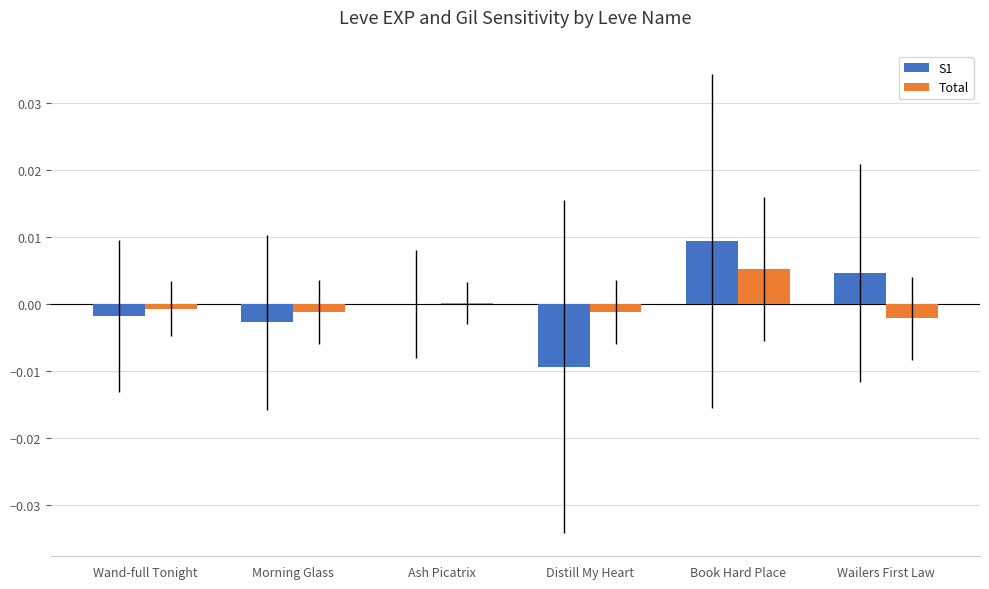

How many distinct data groups are displayed?

2